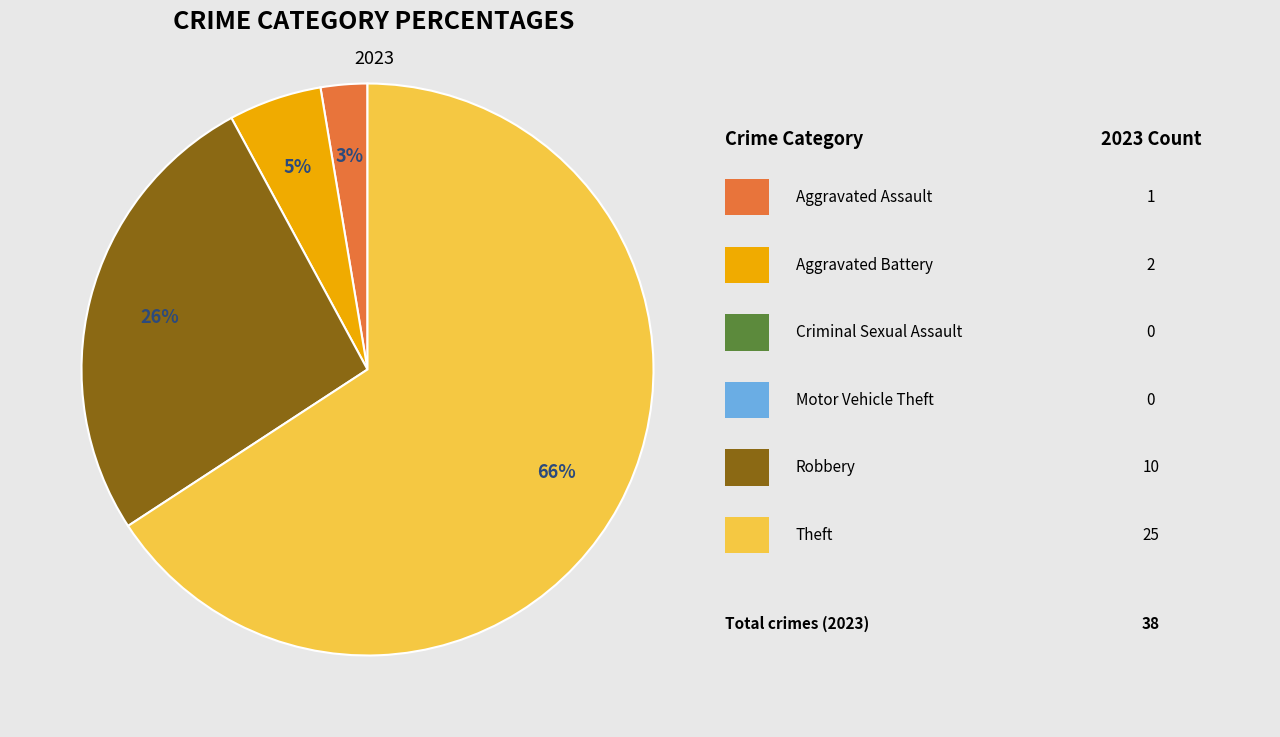

Does any single category account for the majority?

Yes